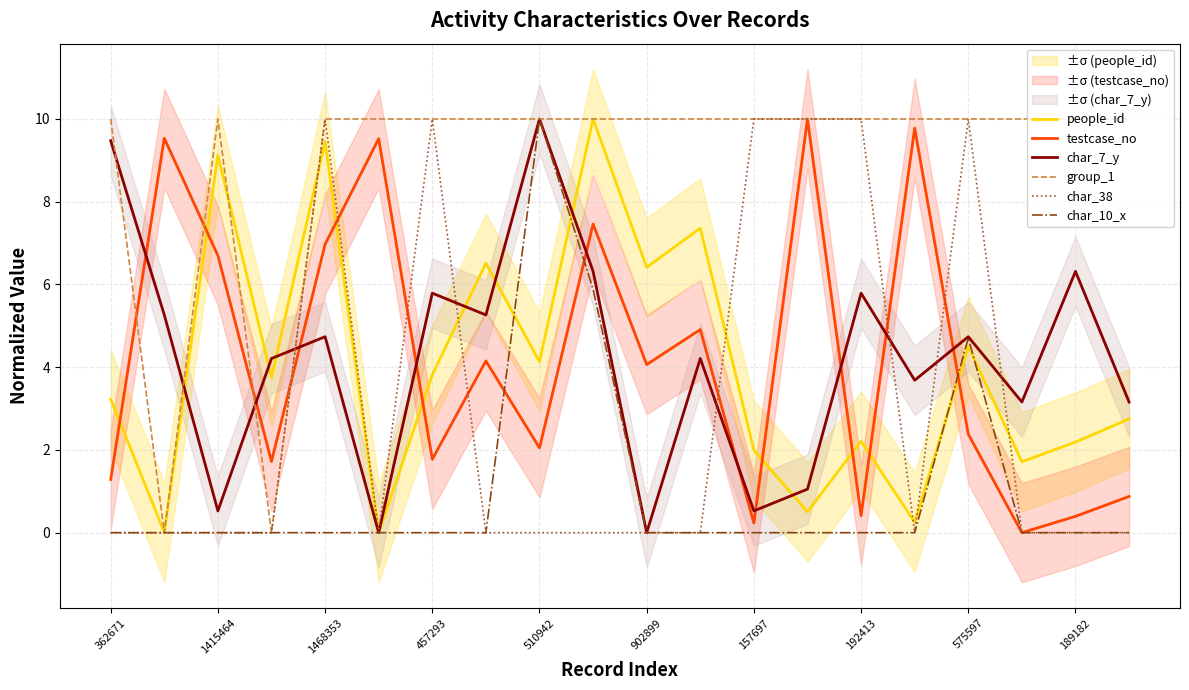

Which series ends up on top after the final intersection of char_38 and testcase_no?

char_38